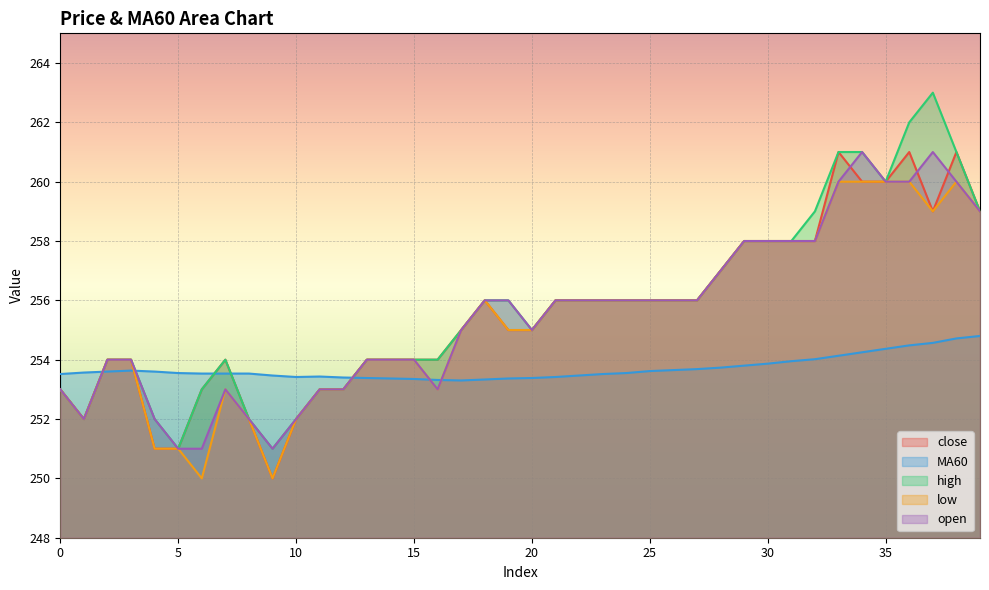

Reading left to right, extract all data points from this chart.

close: 253.0	252.0	254.0	254.0	251.0	251.0	253.0	254.0	252.0	250.0	252.0	253.0	253.0	254.0	254.0	254.0	254.0	255.0	256.0	255.0	255.0	256.0	256.0	256.0	256.0	256.0	256.0	256.0	257.0	258.0	258.0	258.0	258.0	261.0	260.0	260.0	261.0	259.0	261.0	259.0
MA60: 253.5	253.6	253.6	253.6	253.6	253.6	253.5	253.5	253.5	253.5	253.4	253.4	253.4	253.4	253.4	253.3	253.3	253.3	253.3	253.4	253.4	253.4	253.5	253.5	253.6	253.6	253.7	253.7	253.7	253.8	253.9	253.9	254.0	254.1	254.2	254.4	254.5	254.6	254.7	254.8
high: 253.0	252.0	254.0	254.0	252.0	251.0	253.0	254.0	252.0	251.0	252.0	253.0	253.0	254.0	254.0	254.0	254.0	255.0	256.0	256.0	255.0	256.0	256.0	256.0	256.0	256.0	256.0	256.0	257.0	258.0	258.0	258.0	259.0	261.0	261.0	260.0	262.0	263.0	261.0	259.0
low: 253.0	252.0	254.0	254.0	251.0	251.0	250.0	253.0	252.0	250.0	252.0	253.0	253.0	254.0	254.0	254.0	253.0	255.0	256.0	255.0	255.0	256.0	256.0	256.0	256.0	256.0	256.0	256.0	257.0	258.0	258.0	258.0	258.0	260.0	260.0	260.0	260.0	259.0	260.0	259.0
open: 253.0	252.0	254.0	254.0	252.0	251.0	251.0	253.0	252.0	251.0	252.0	253.0	253.0	254.0	254.0	254.0	253.0	255.0	256.0	256.0	255.0	256.0	256.0	256.0	256.0	256.0	256.0	256.0	257.0	258.0	258.0	258.0	258.0	260.0	261.0	260.0	260.0	261.0	260.0	259.0